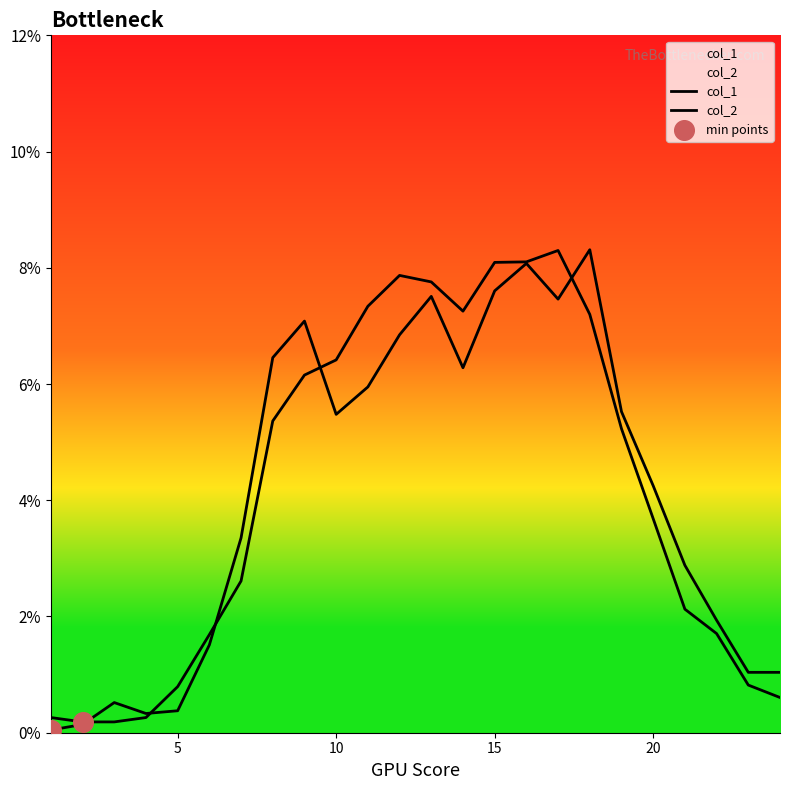

Which series contains the highest Y value?

col_2